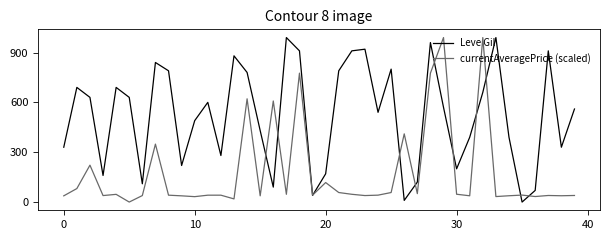

Which series ends up on top after the final intersection of Leve Gil and currentAveragePrice (scaled)?

Leve Gil